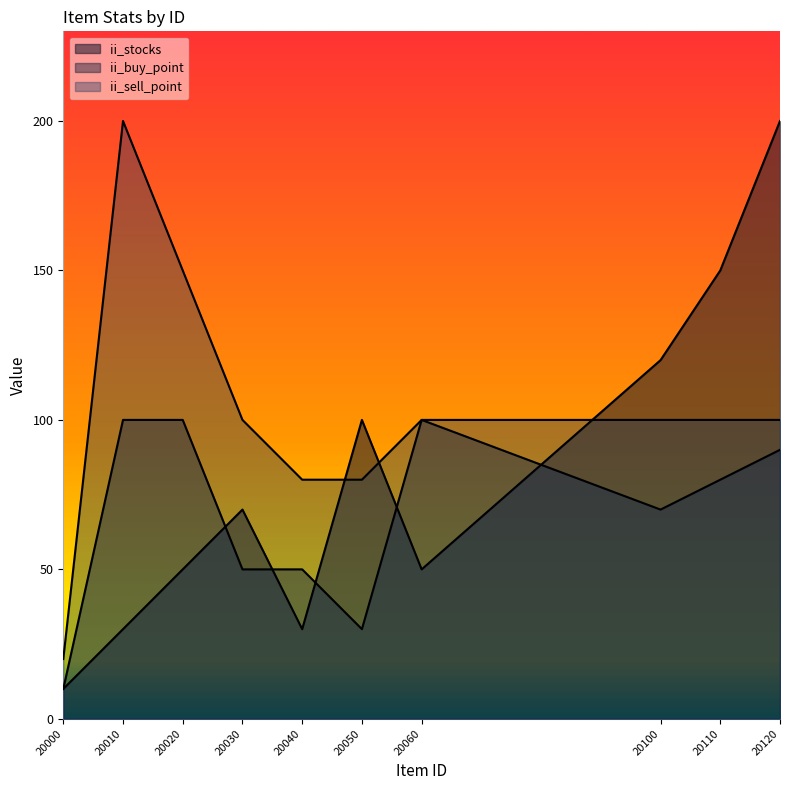

How many values in the ii_sell_point series are below 100?

3